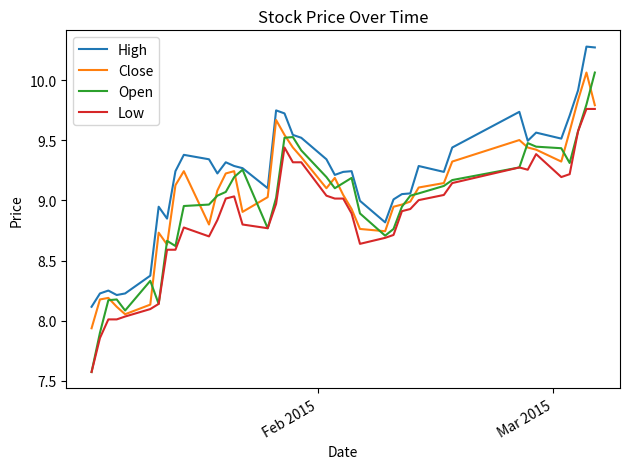

What is the minimum value shown in the chart?

7.6